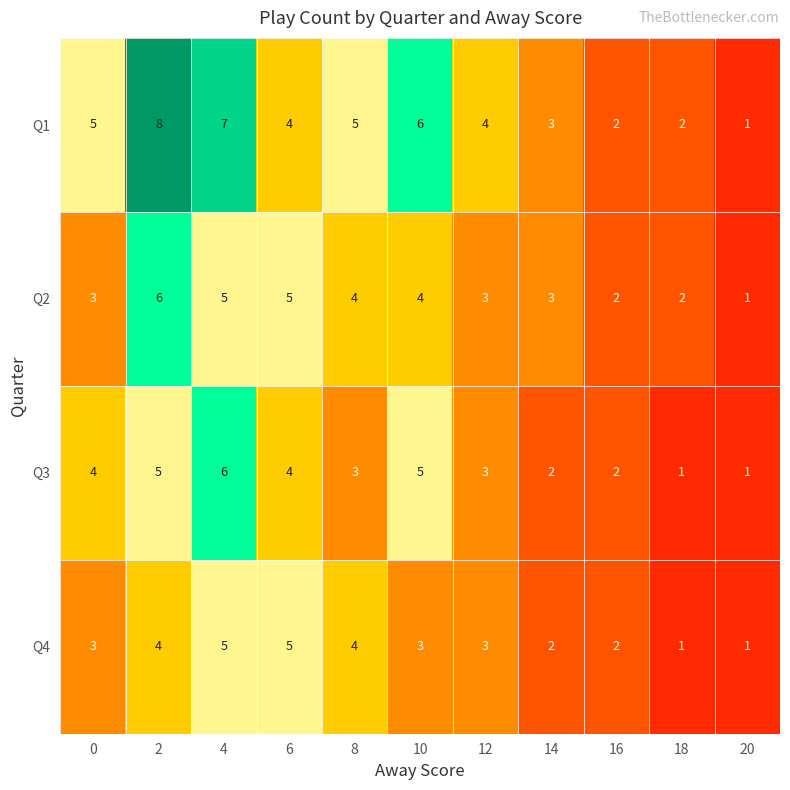

Which category has the lowest value in the Q1 series?

20